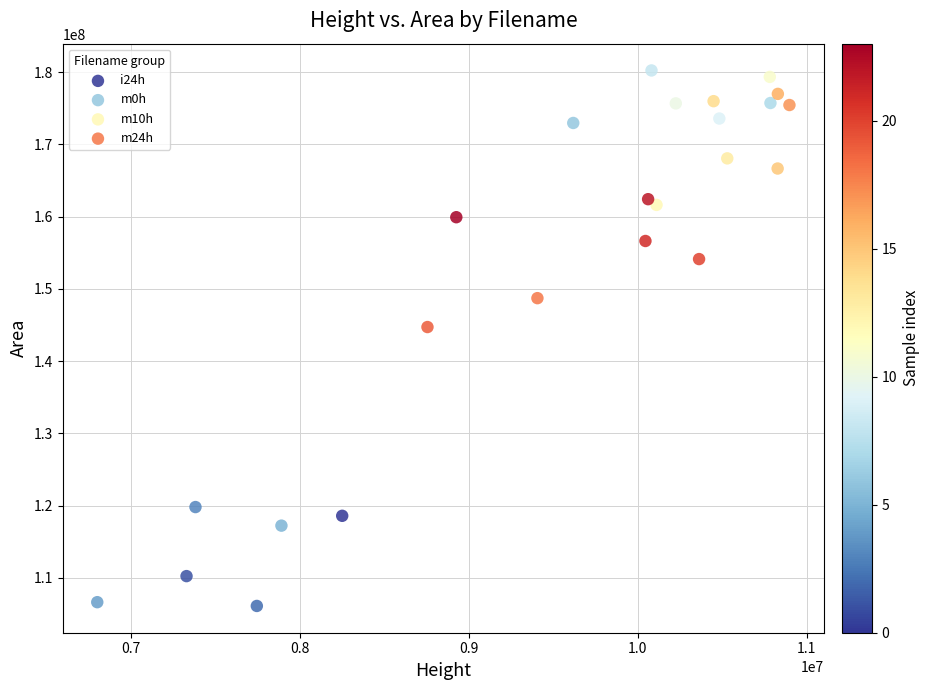

Which series contains the lowest Y value?

i24h